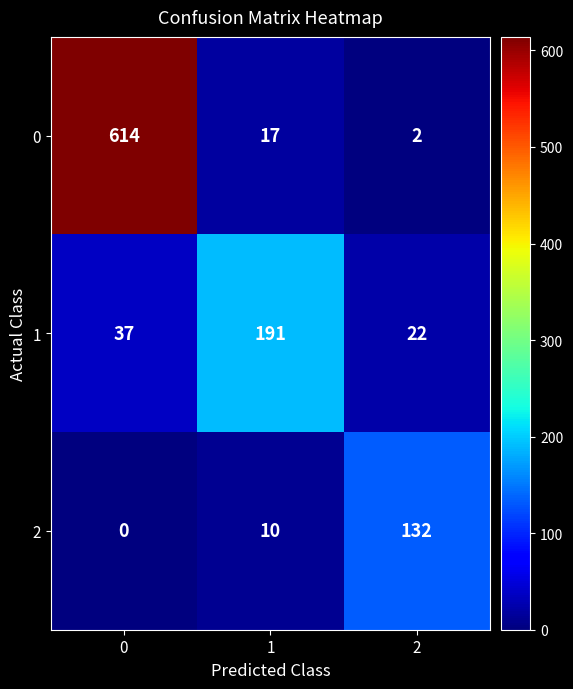

Reading left to right, extract all data points from this chart.

0: 614	17	2
1: 37	191	22
2: 0	10	132